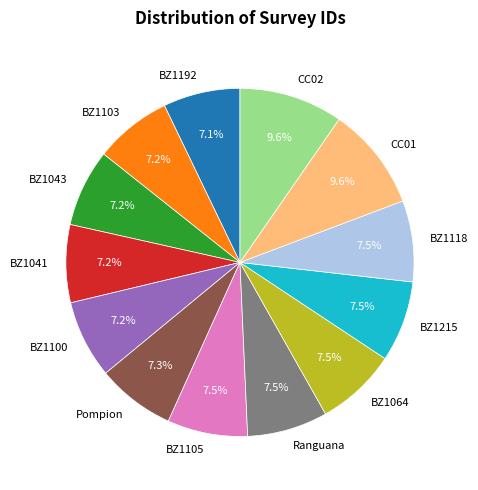

Combined, do CC01 and BZ1118 account for over 50%?

No